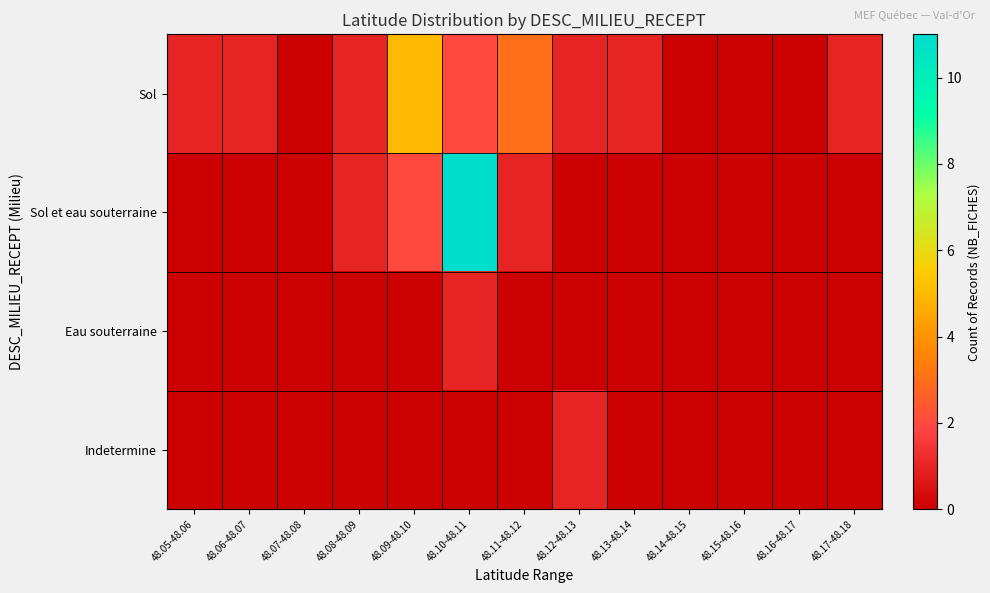

Rank the series at 48.13-48.14 from lowest to highest value.

Sol et eau souterraine, Eau souterraine, Indetermine, Sol